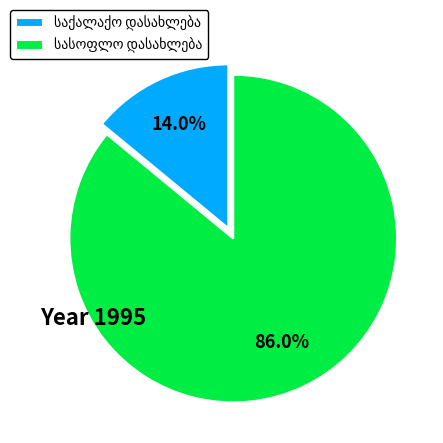

Does any single category account for the majority?

Yes